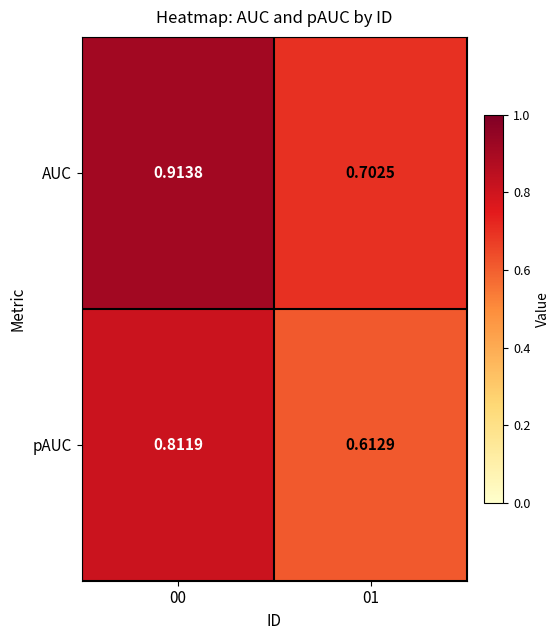

Which series has the widest spread of values?

AUC